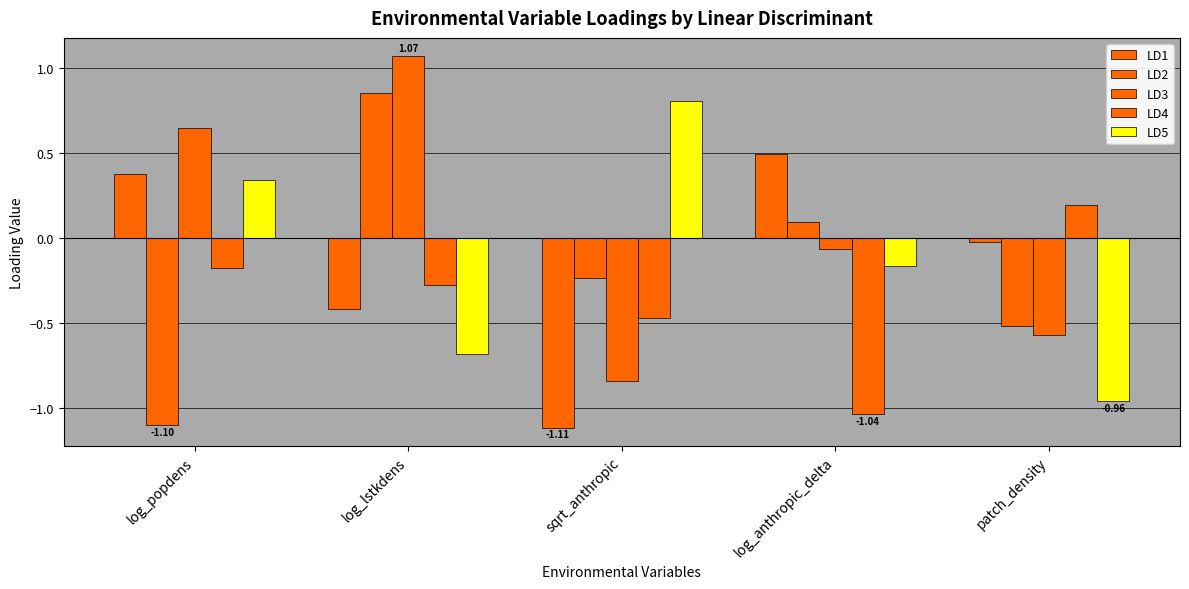

At which category is the sum across all series the highest?

log_lstkdens